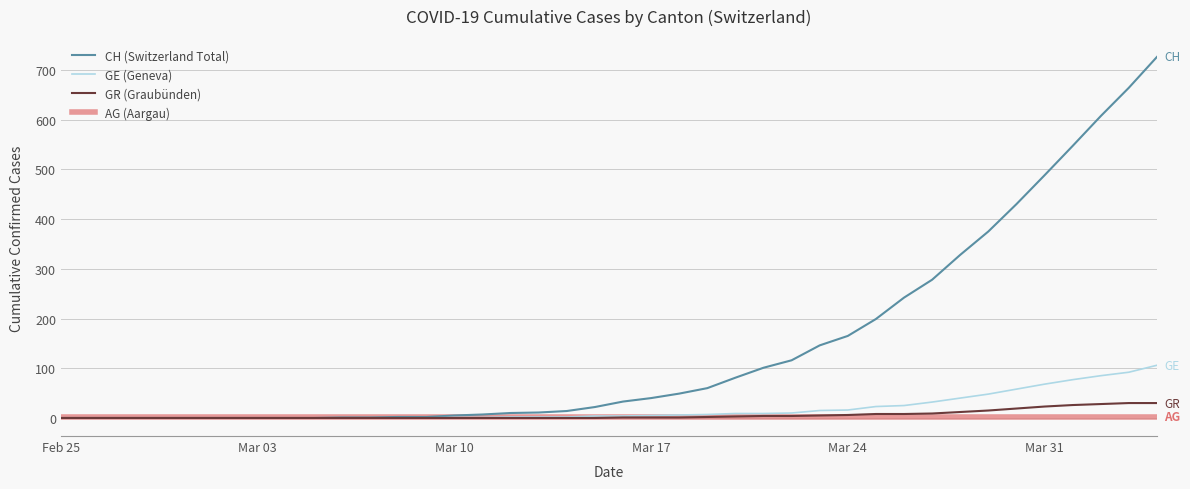

What is the maximum value for CH (Switzerland Total)?

726